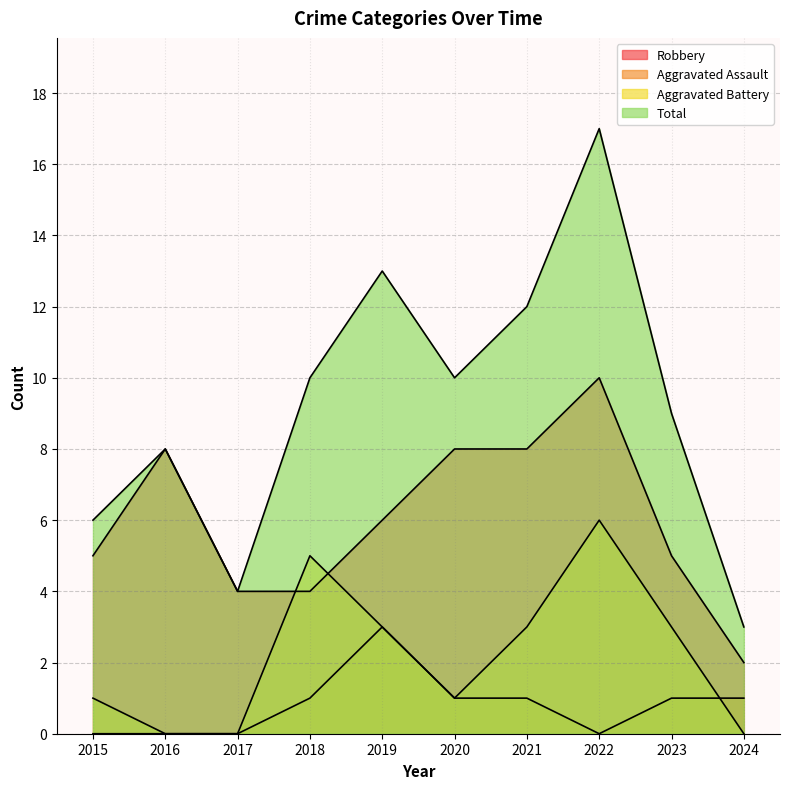

What is the value of the Aggravated Battery point at the 8th from the left?

6